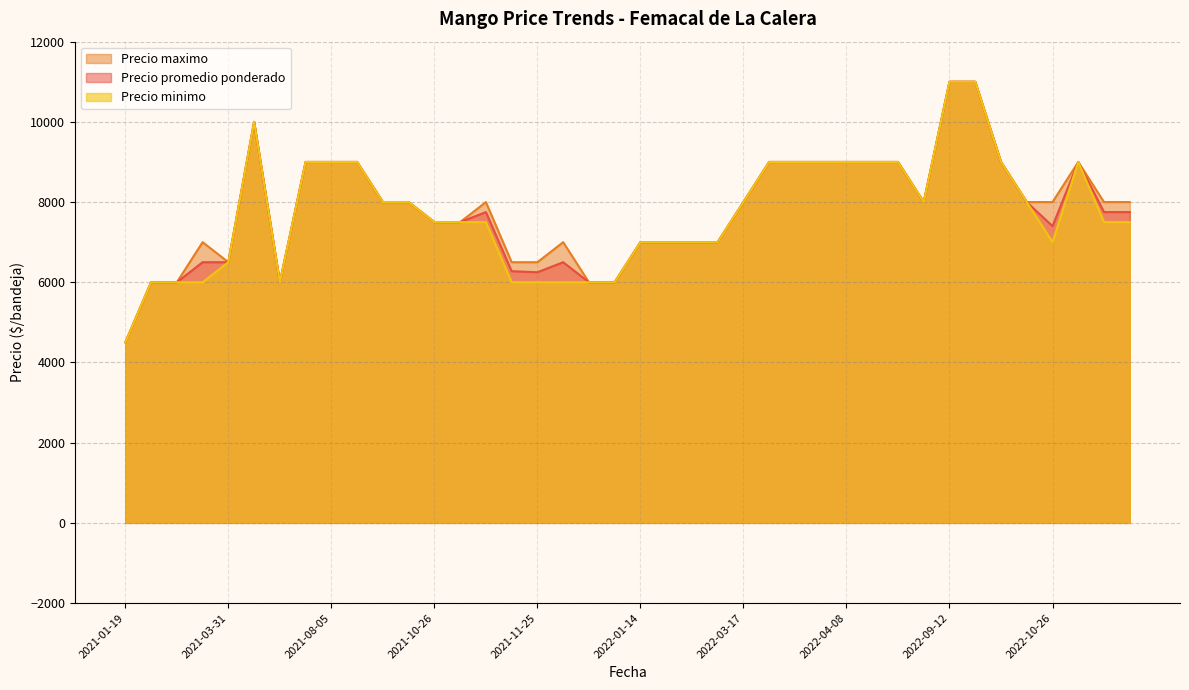

At how many categories does at least one series exceed 5121?

39